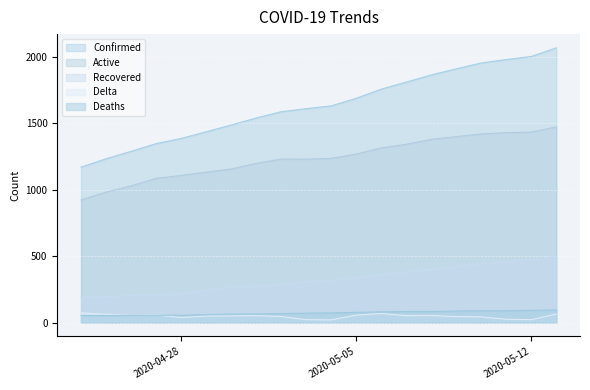

Which category has the highest value in the Confirmed series?

2020-05-13